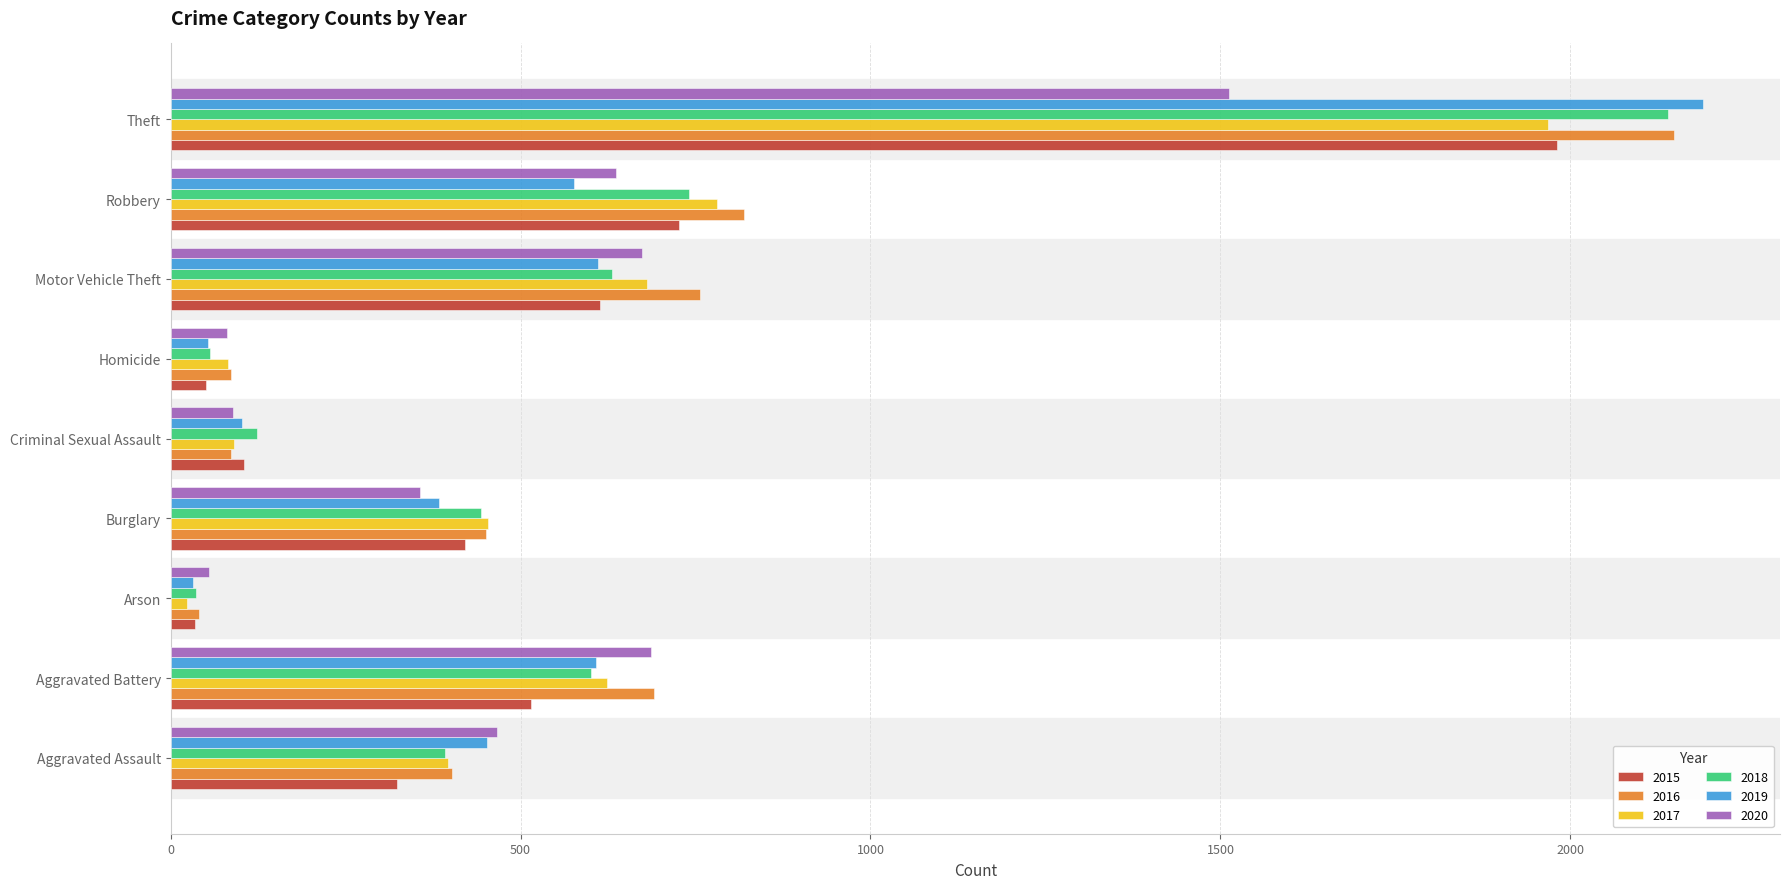

Is the value of 2017 at Criminal Sexual Assault greater than the value of 2019 at Arson?

Yes